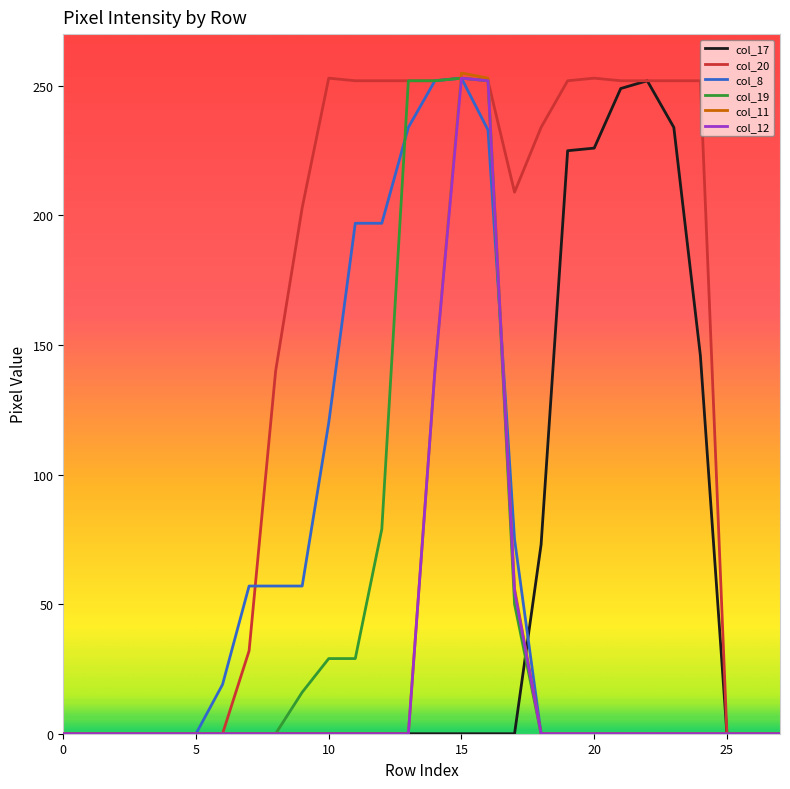

What is the highest value of the col_11 series?

255